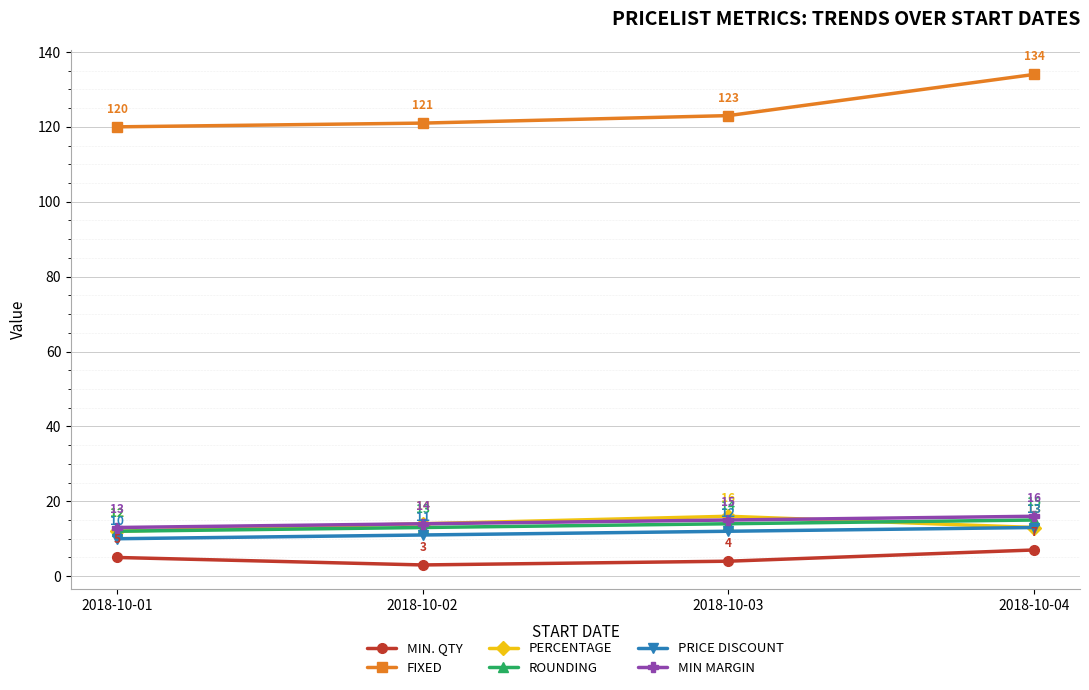

List the labels in order of ROUNDING value, smallest first.

2018-10-01, 2018-10-02, 2018-10-03, 2018-10-04